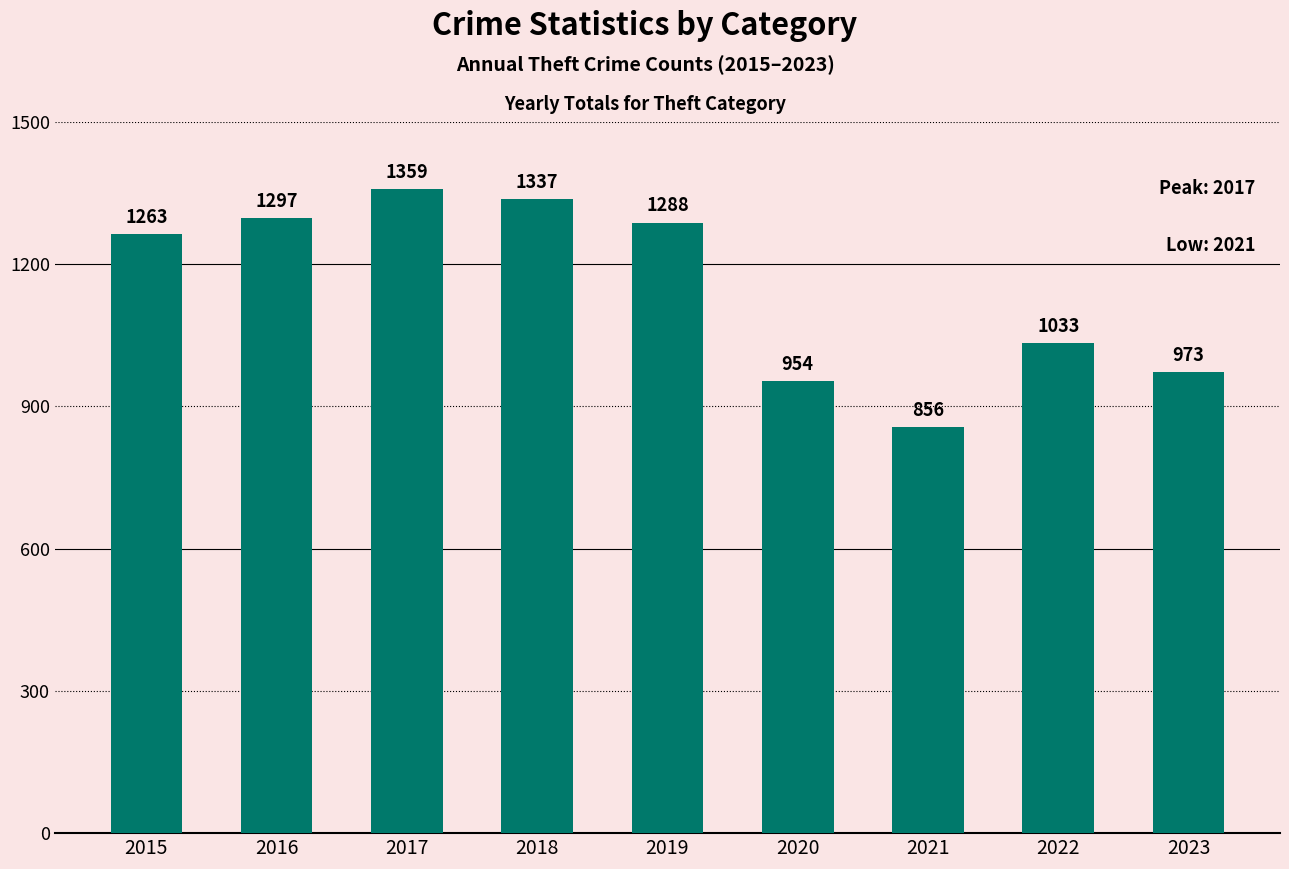

Read the value at 2020, to the nearest 100.

1000